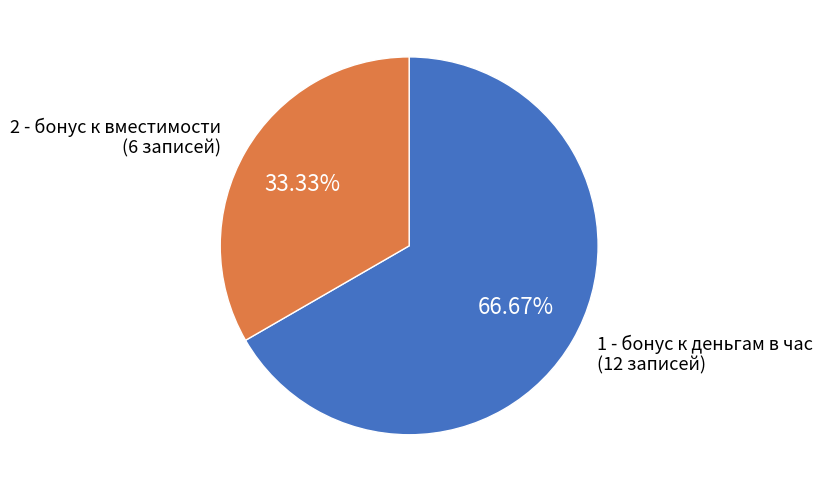

True or false: 1 - бонус к деньгам в час accounts for 67% of the total.

True